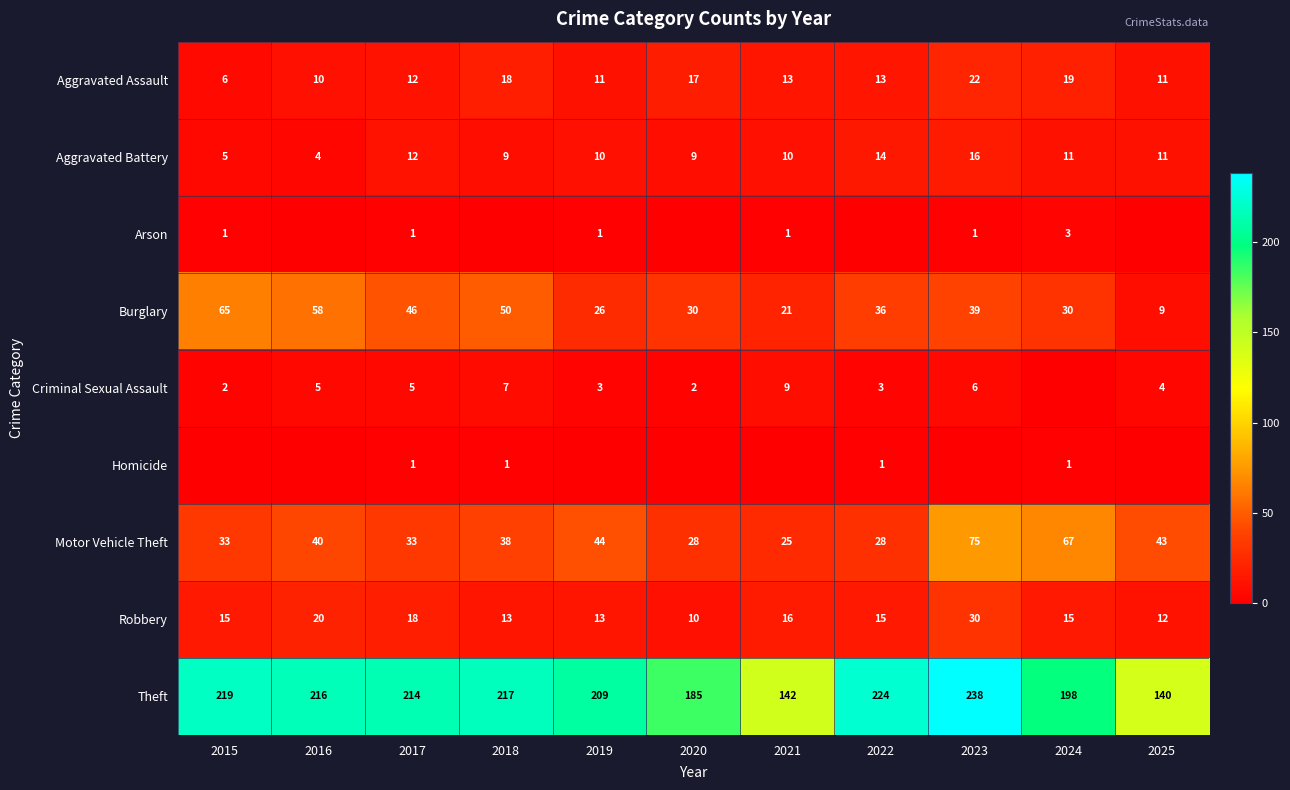

Is the value of Aggravated Battery at 2018 greater than the value of Homicide at 2024?

Yes